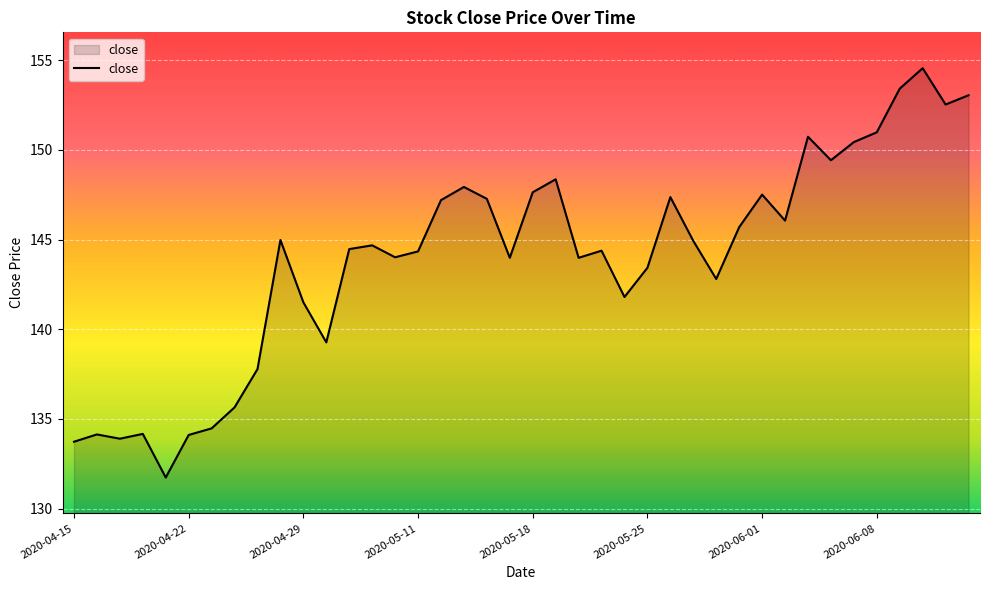

How many lines are shown in the chart?

1